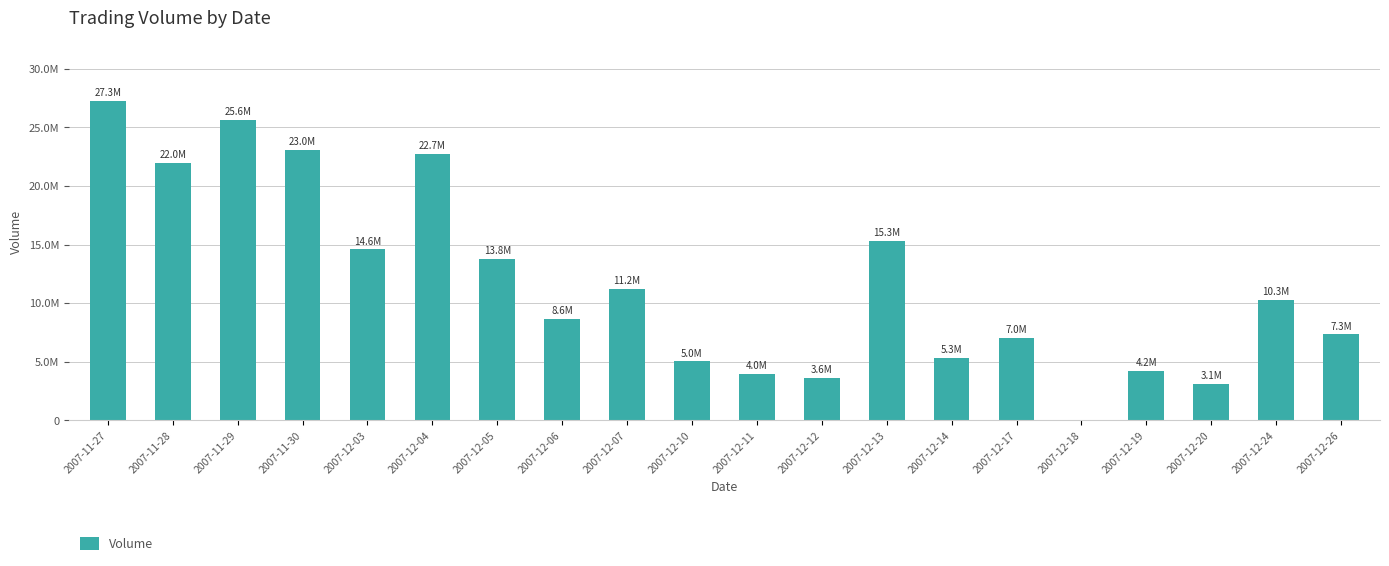

What is the change in value from 2007-11-28 to 2007-12-18?

-21958915